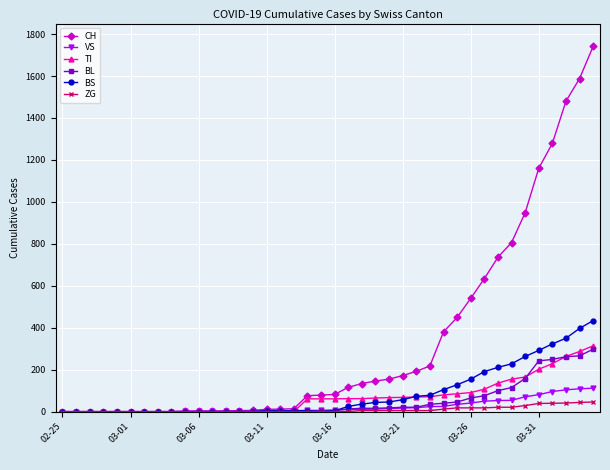

How many categories are shown in the chart?

40